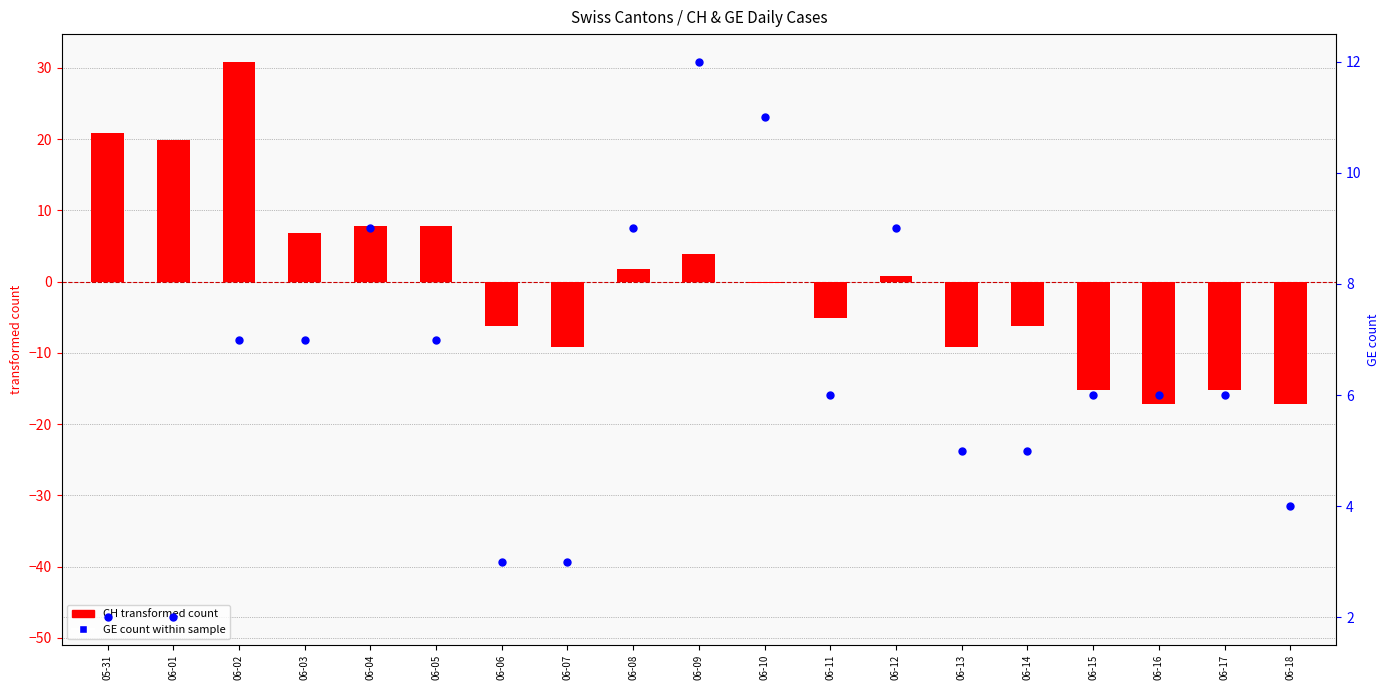

Which series has the largest total across all categories?

GE (count within sample)